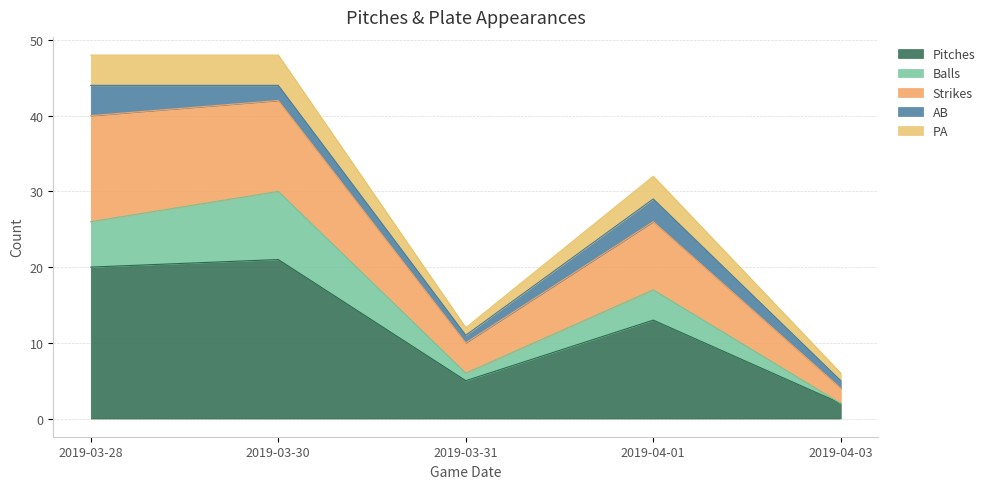

Where is Balls nearest to the value 16?

2019-04-01